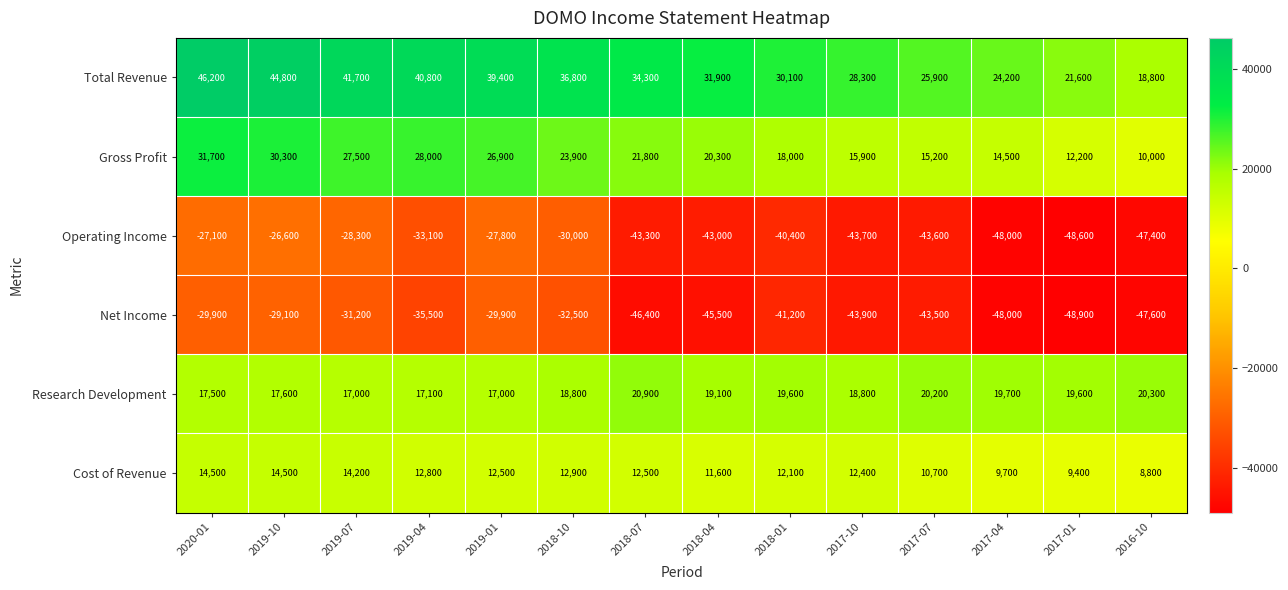

What is the approximate value of Operating Income at 2017-07, to the nearest 100?

-43600